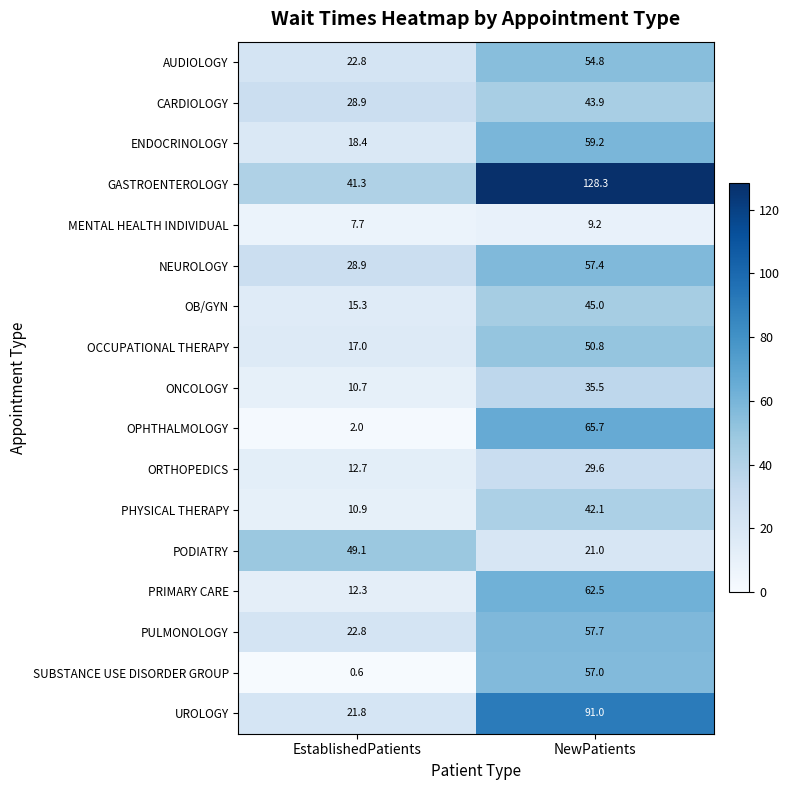

Which series has the largest range (max minus min)?

GASTROENTEROLOGY